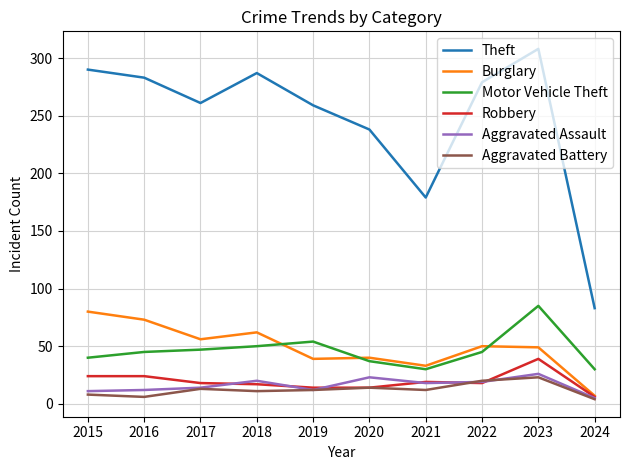

Which series has the widest spread of values?

Theft